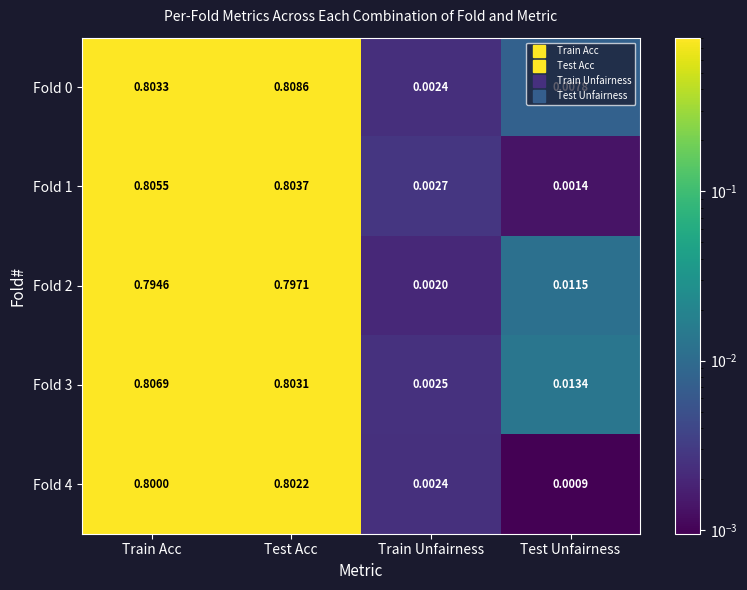

What is the total value across all series at Train Acc?

4.0